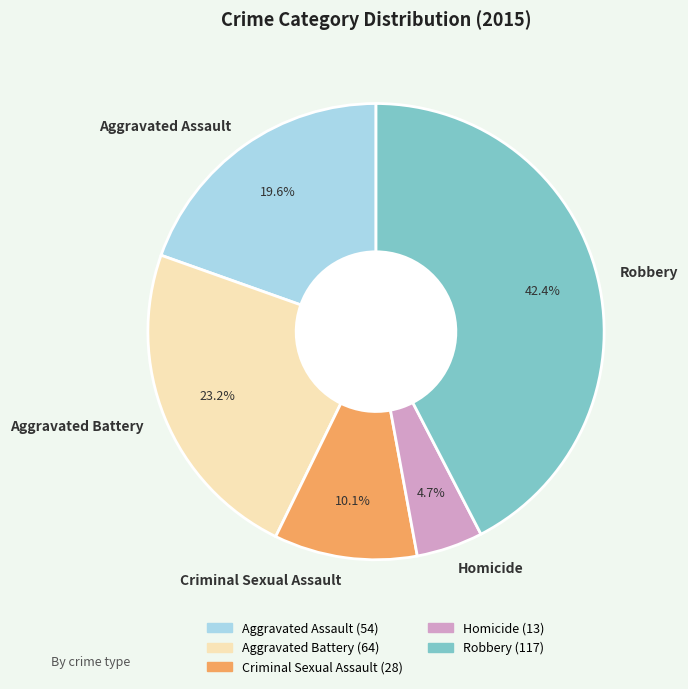

To the nearest percent, what is the difference between the largest and smallest slice percentages?

38%